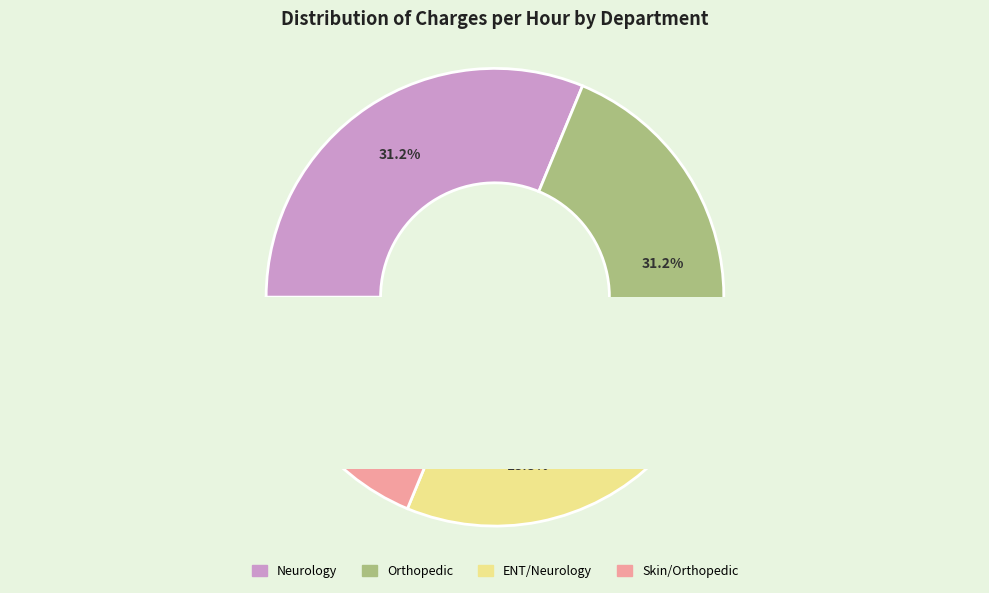

To the nearest percent, what is the average slice percentage?

25%